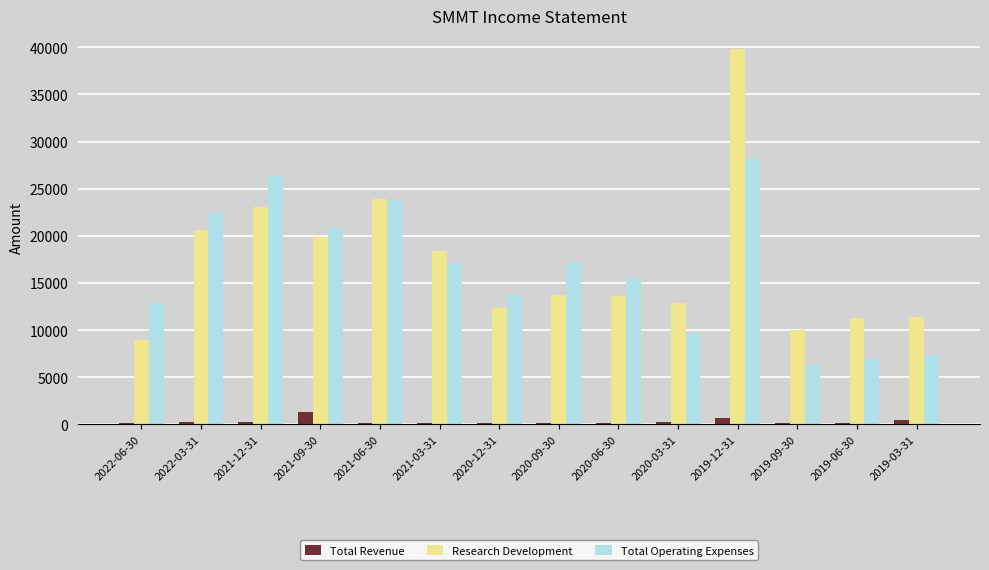

Is the value of Total Operating Expenses at 2022-03-31 greater than the value of Total Revenue at 2021-12-31?

Yes